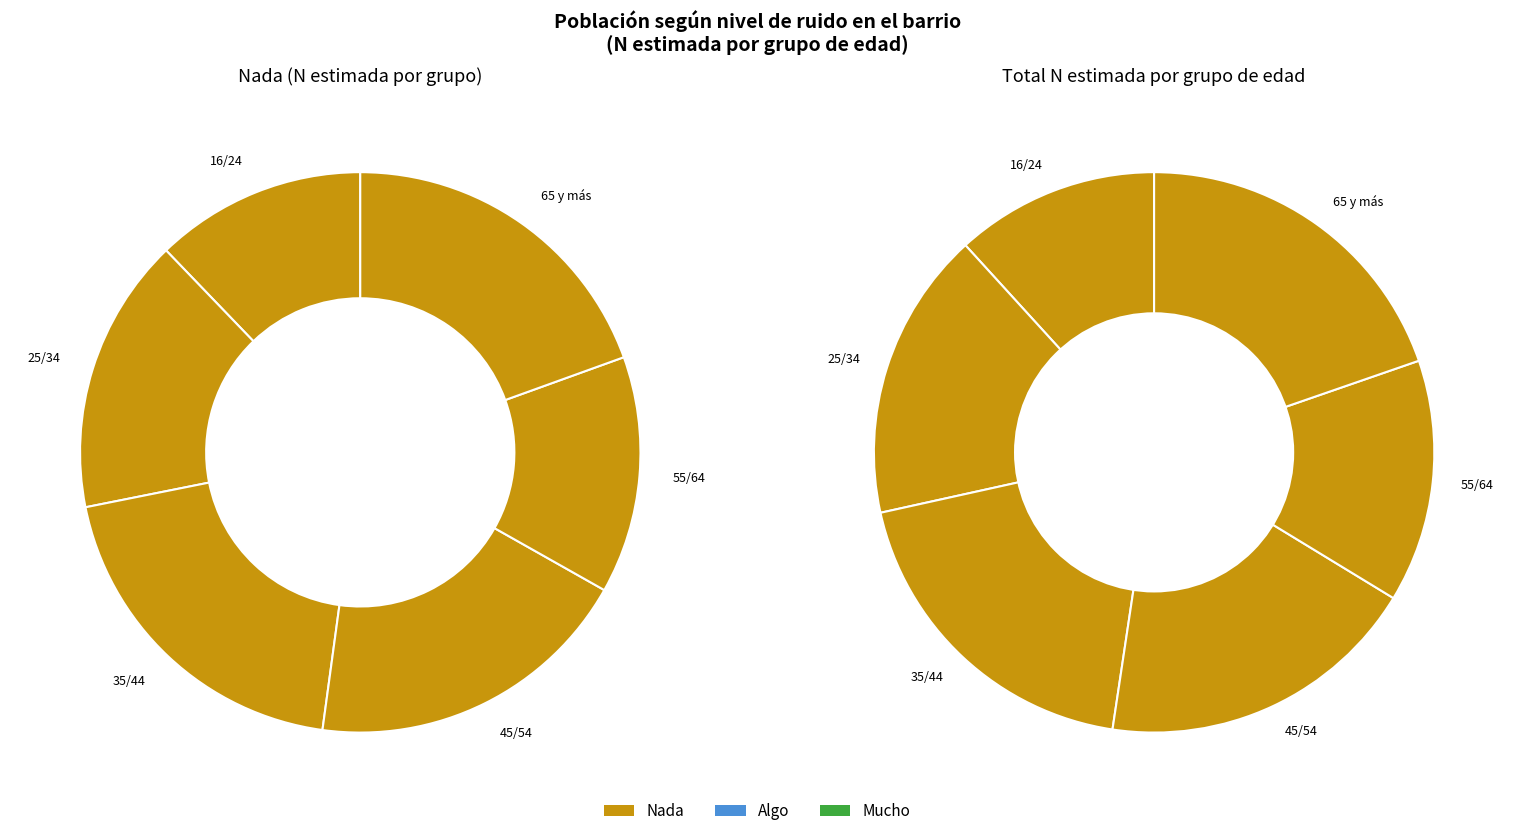

What is the largest slice in the pie chart?

35/44